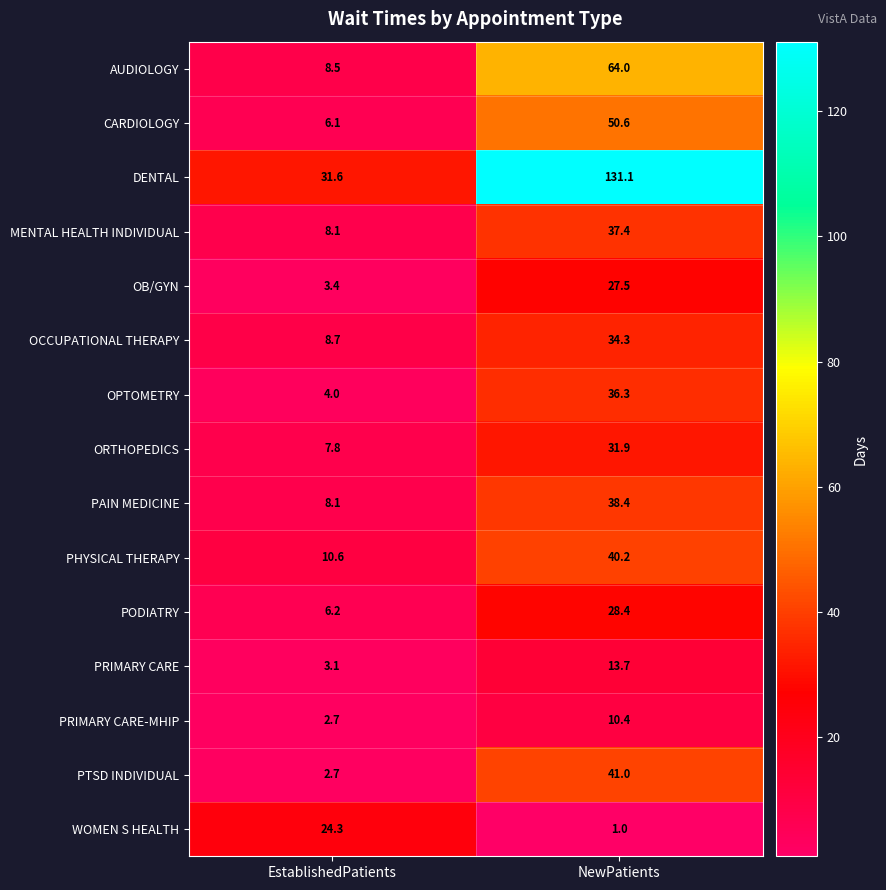

Is it true that OCCUPATIONAL THERAPY equals 8.7 at EstablishedPatients?

True